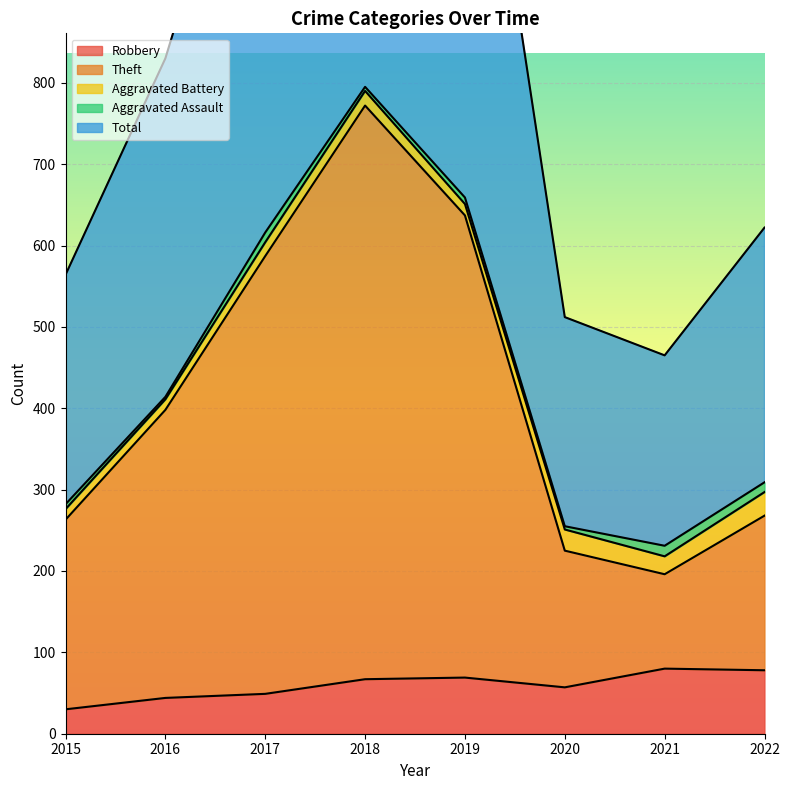

What is the difference between the maximum and second lowest values in the Total series?

1080